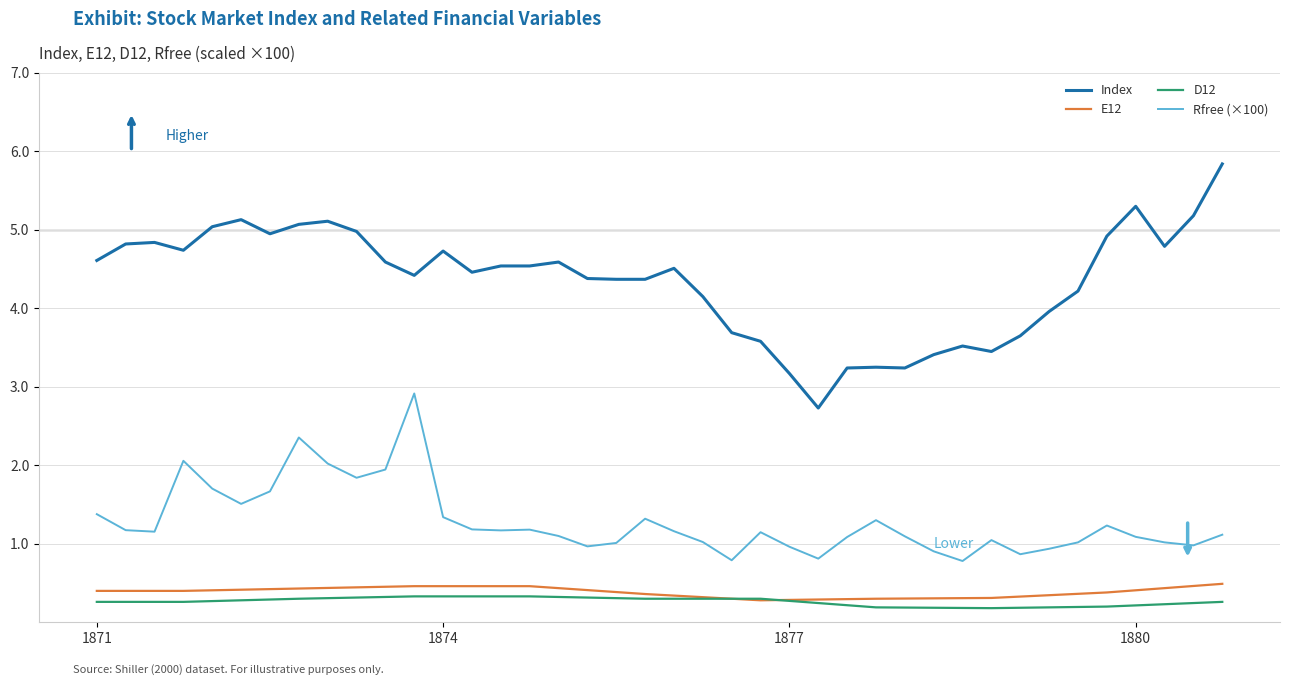

What is the maximum value shown in the chart?

5.8